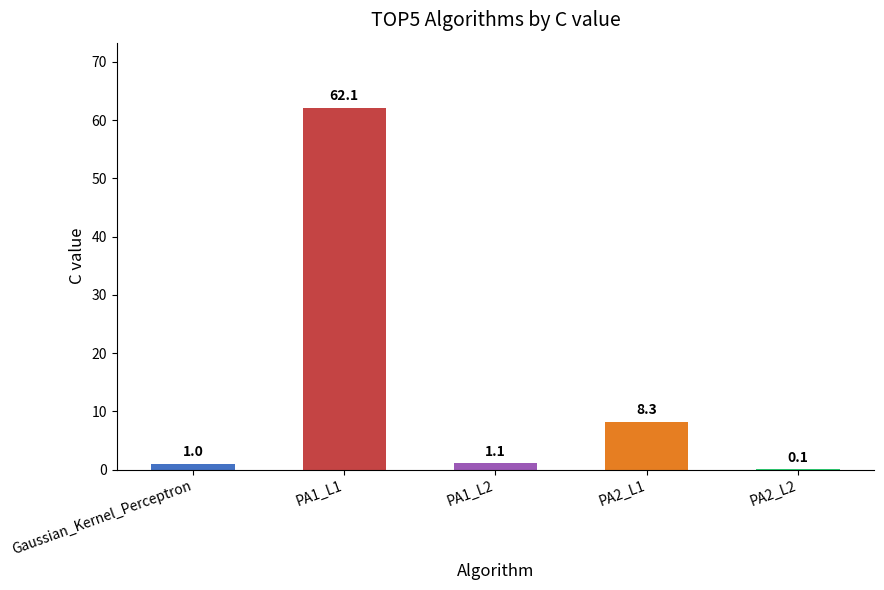

The chart shows a value of 8.3 at PA2_L1. True or false?

True